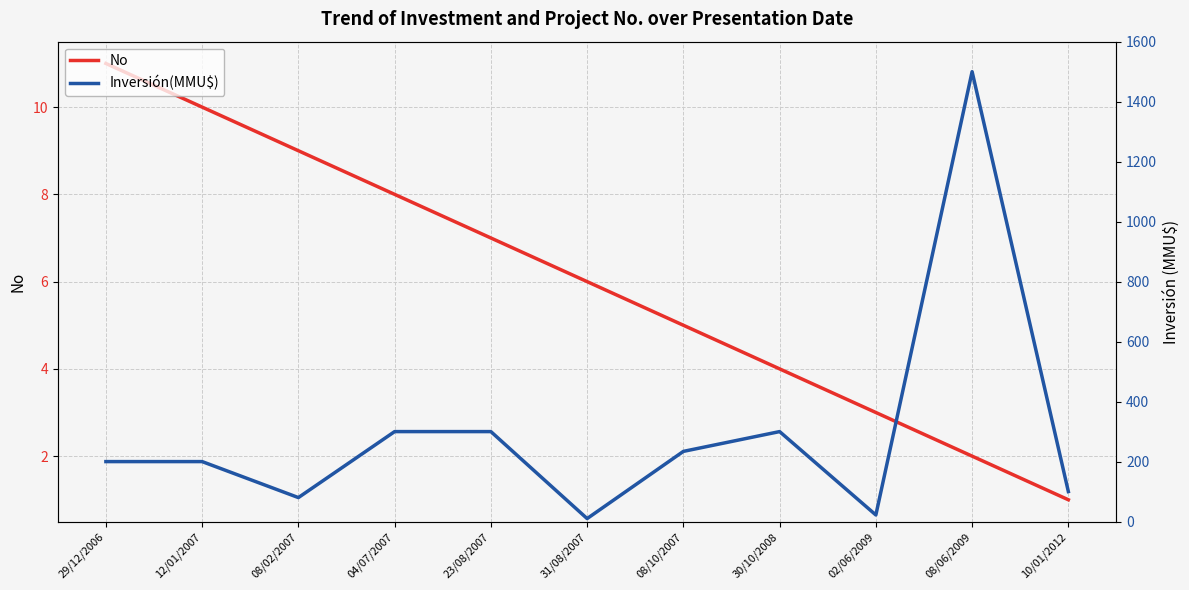

How many series are shown in this chart?

2